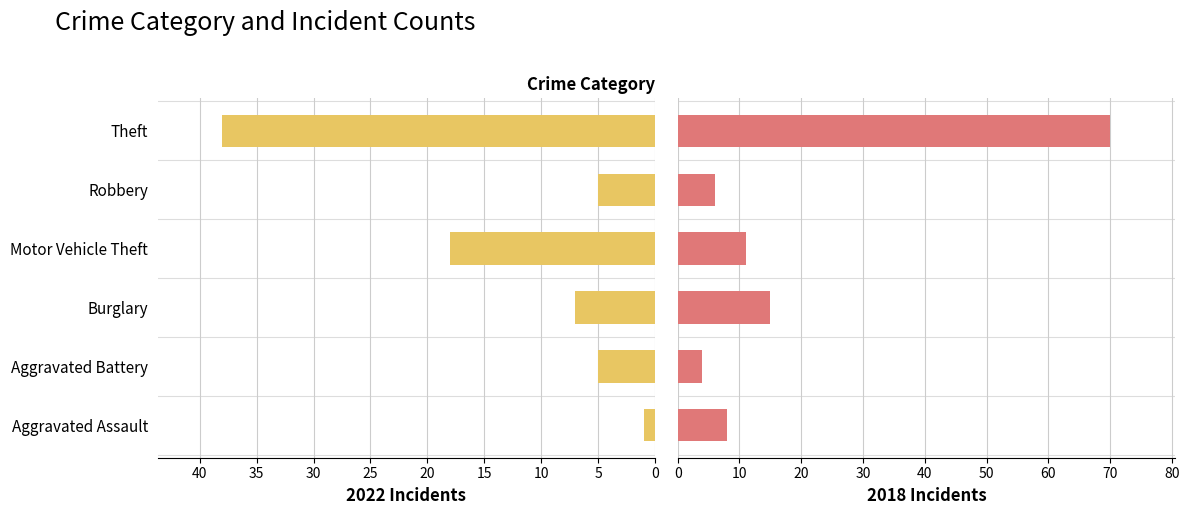

What is the label of the 2nd bar from the left?

Aggravated Battery